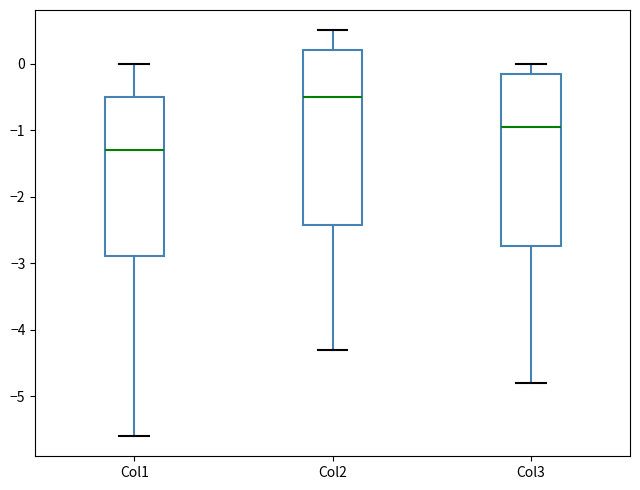

Which box's median line is the lowest?

Col1